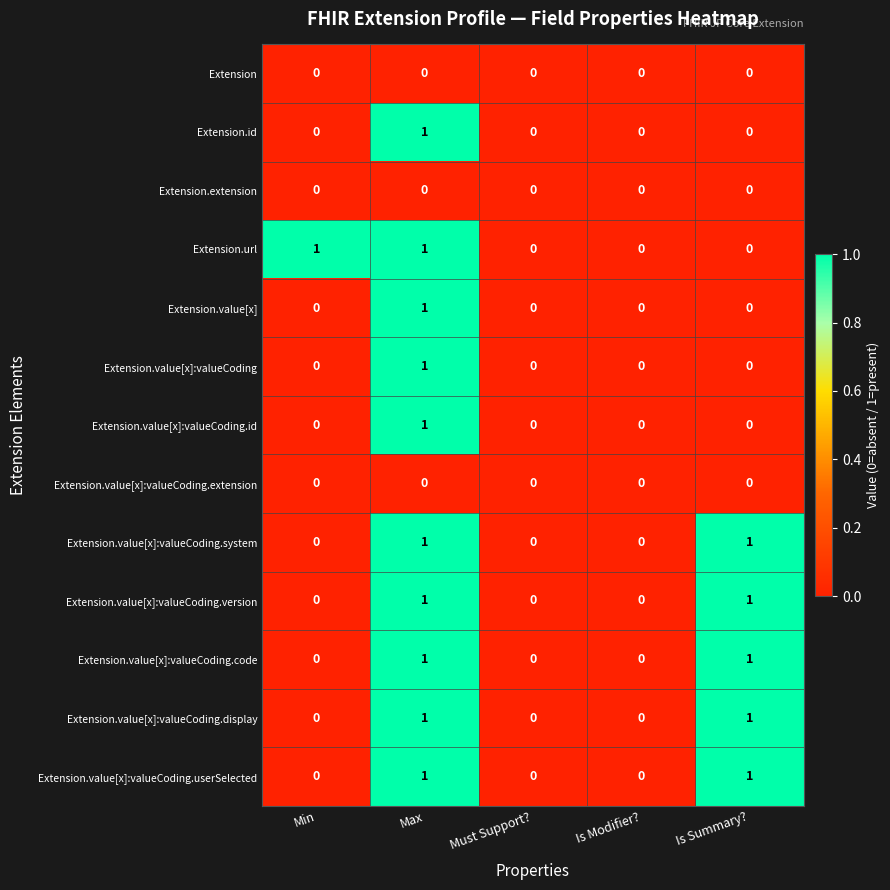

Is it true that Extension.value[x]:valueCoding equals 0 at Is Modifier??

True